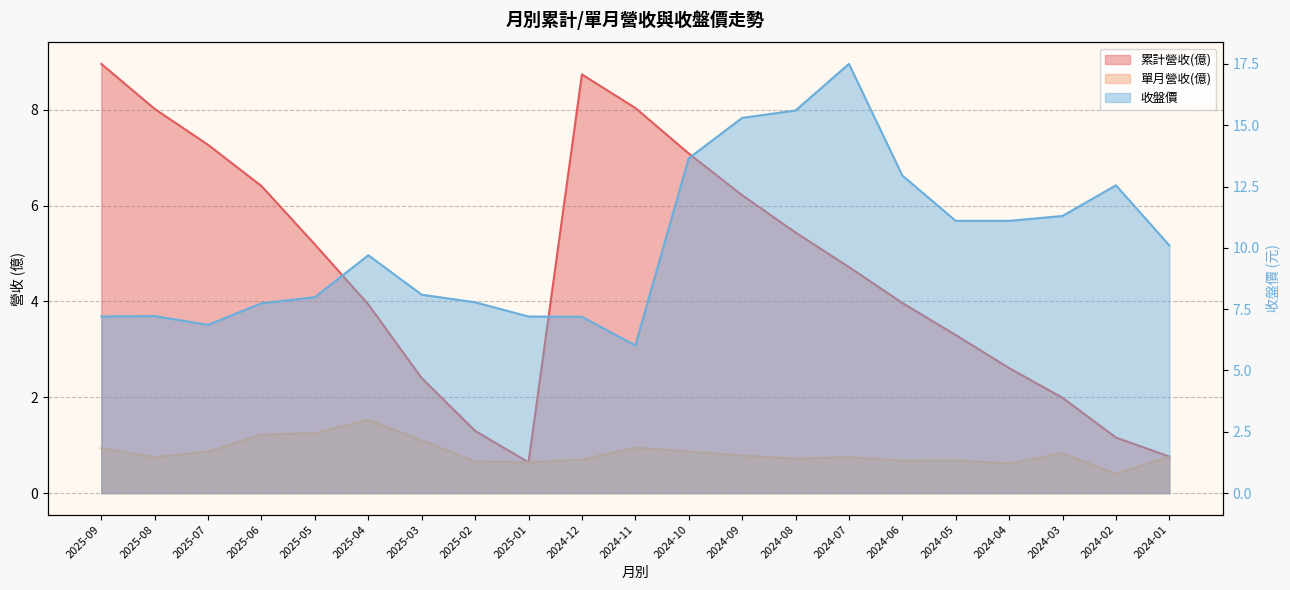

Rank the series by their average value, from highest to lowest.

收盤價, 累計營收(億), 單月營收(億)